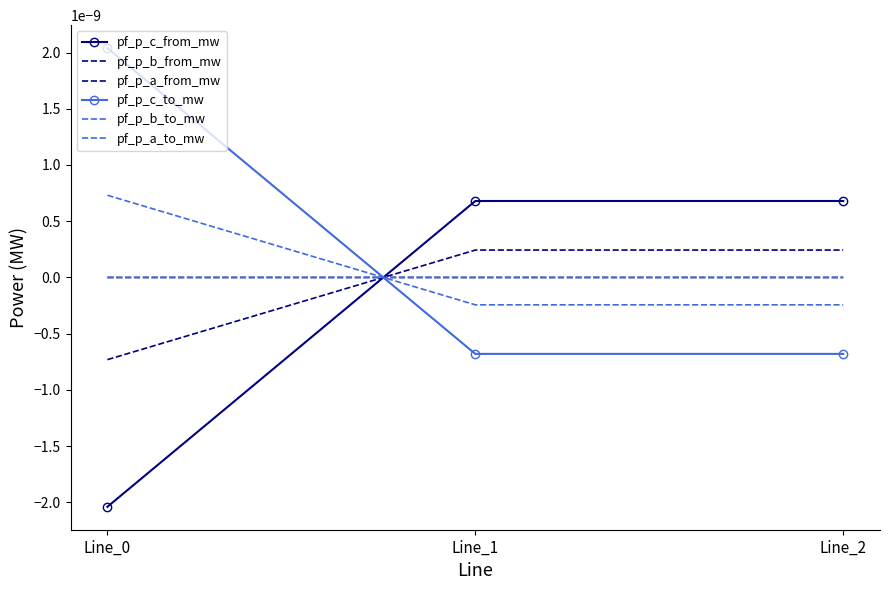

At Line_2, list the series in order from smallest to largest.

pf_p_c_to_mw, pf_p_b_to_mw, pf_p_a_from_mw, pf_p_a_to_mw, pf_p_b_from_mw, pf_p_c_from_mw